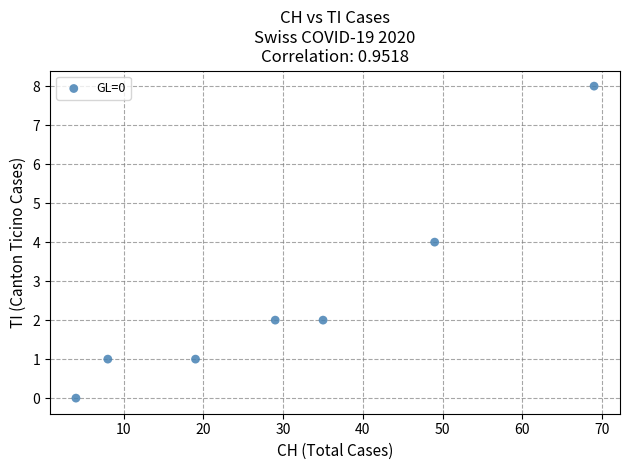

What is the average X value?

30